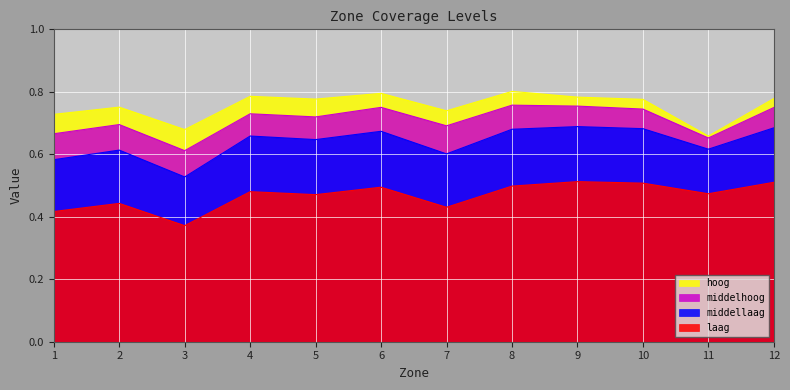

List the labels in order of hoog value, largest first.

8, 6, 4, 9, 12, 5, 10, 2, 7, 1, 3, 11